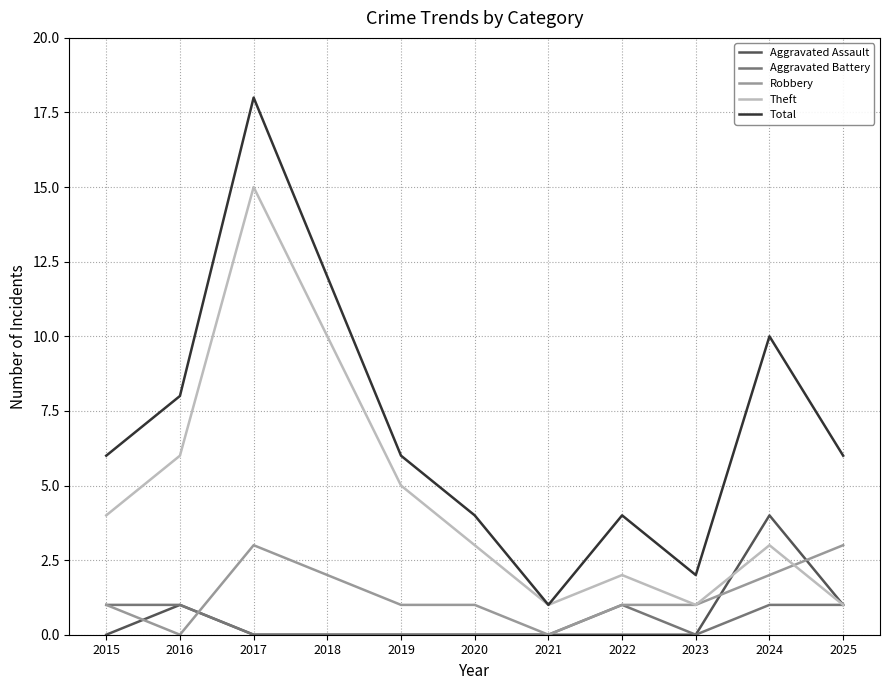

At which category is the sum across all series the highest?

2017